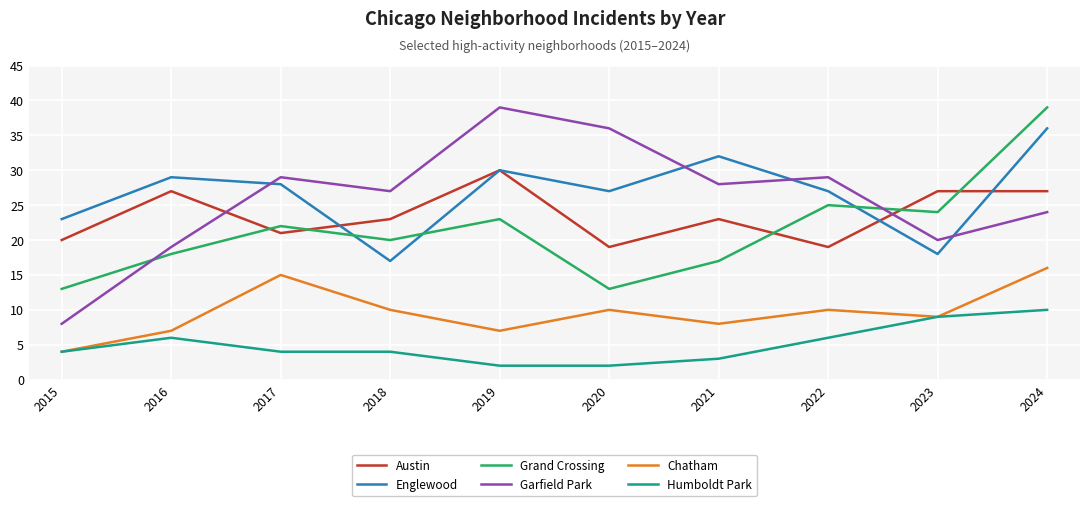

Which category has the lowest value in the Garfield Park series?

2015